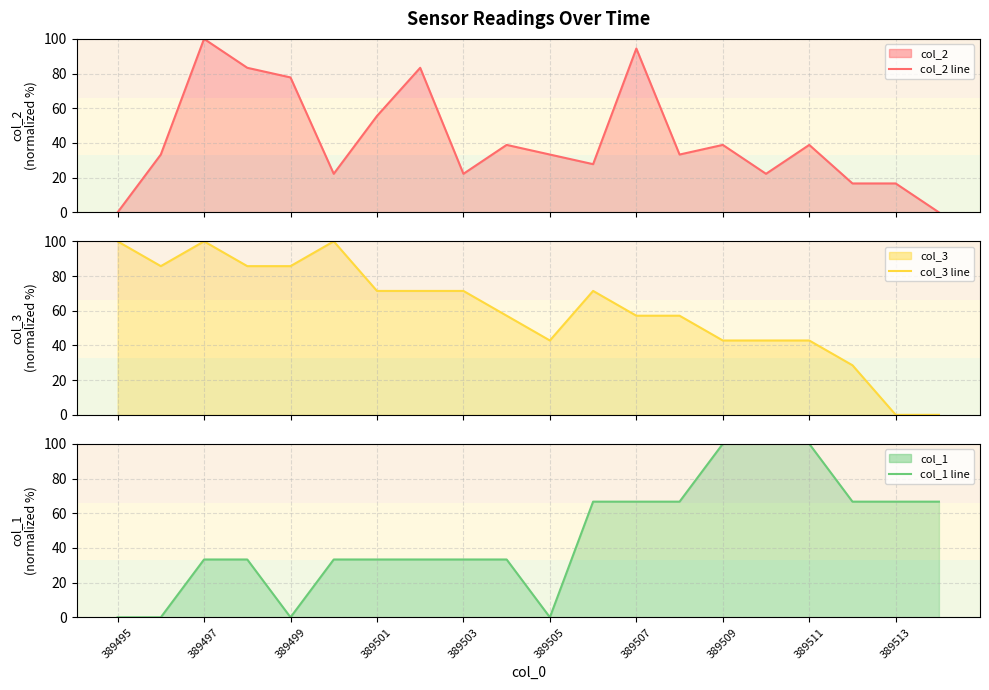

The col_1 line series shows 25.6 at 389509. True or false?

False